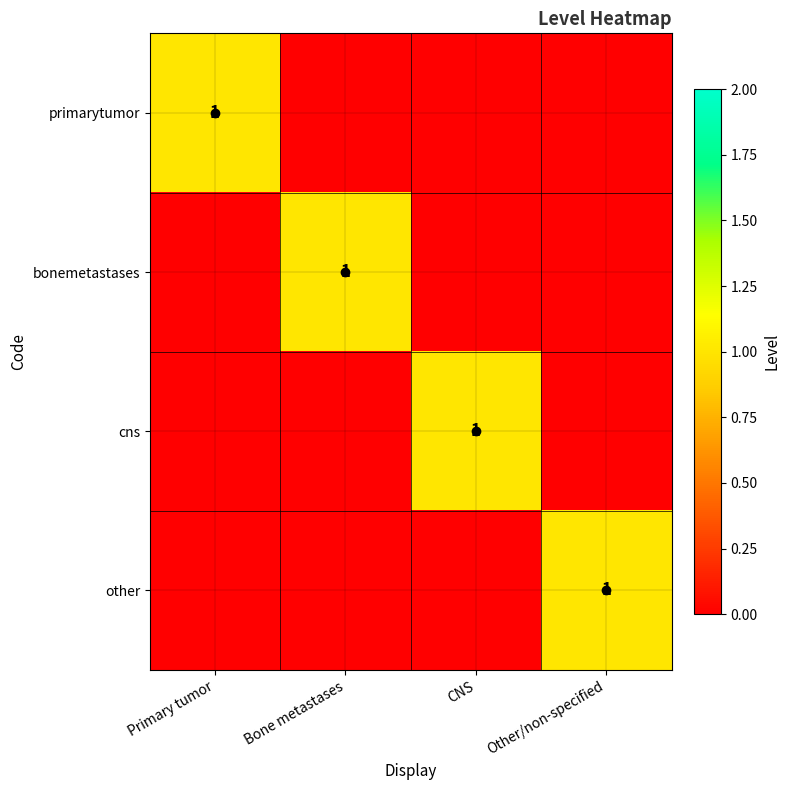

Where is other nearest to the value 0?

Primary tumor